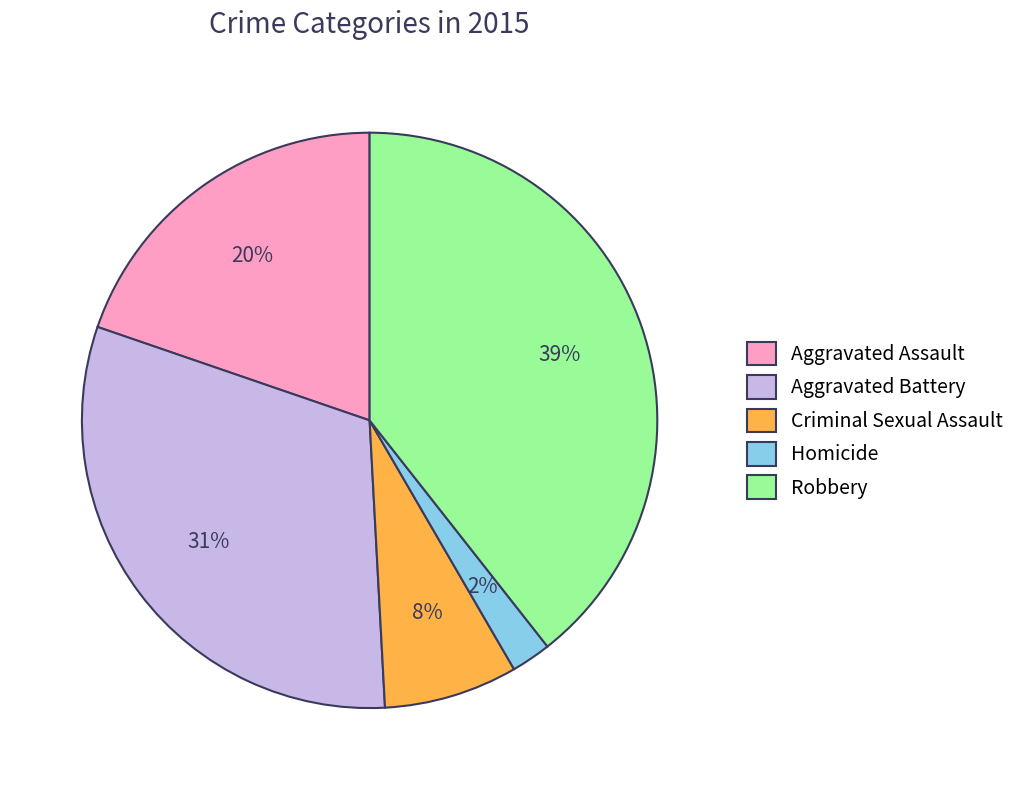

Does Aggravated Assault account for over 50% of the chart?

No